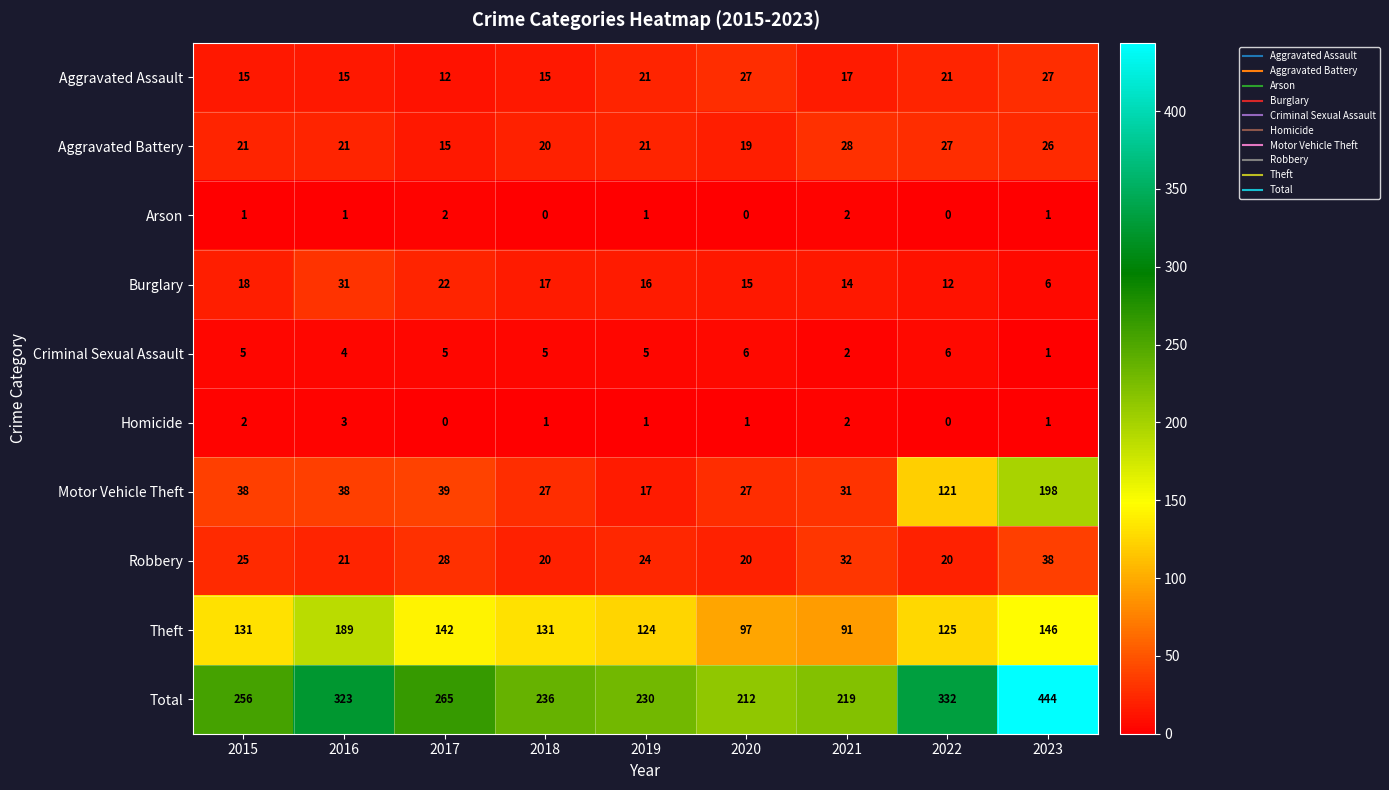

What is the maximum value for Homicide?

3